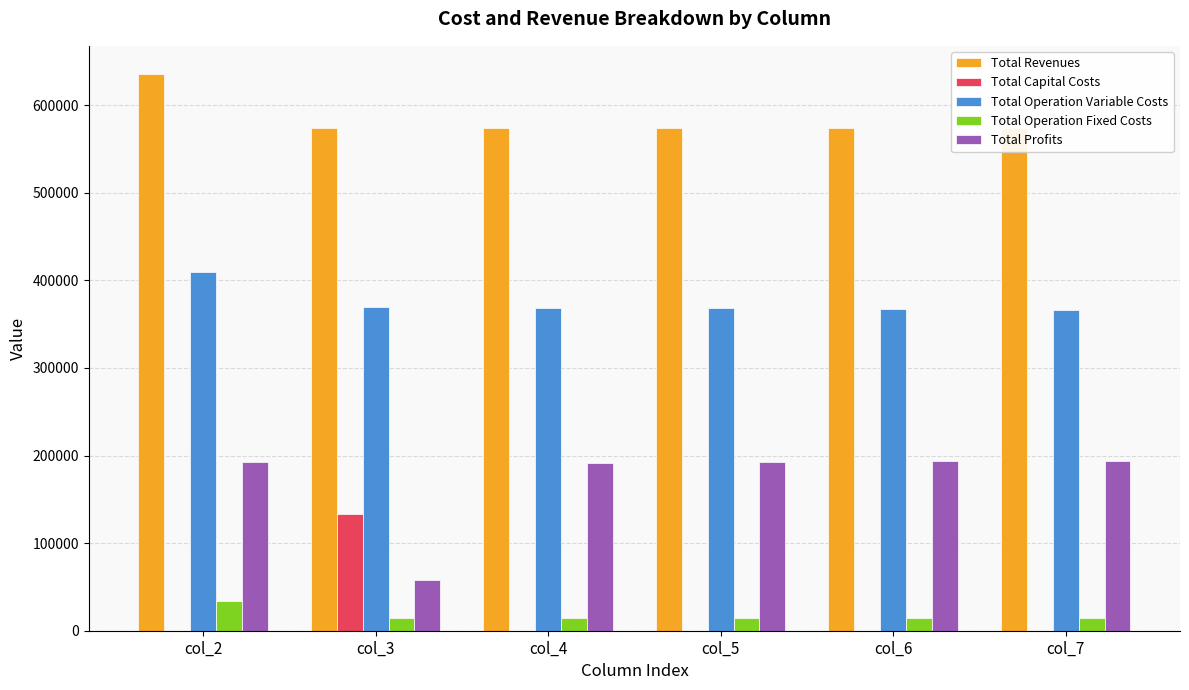

Are the bars horizontal?

No